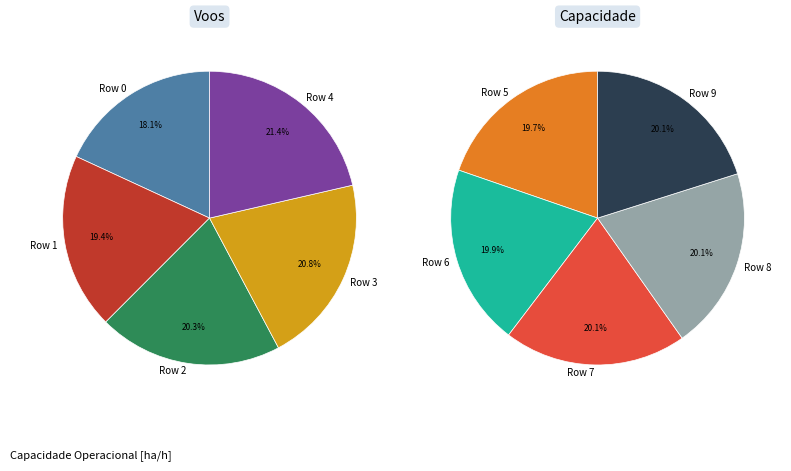

Approximately how many times larger is the value at Row 8 compared to Row 2?

1.1